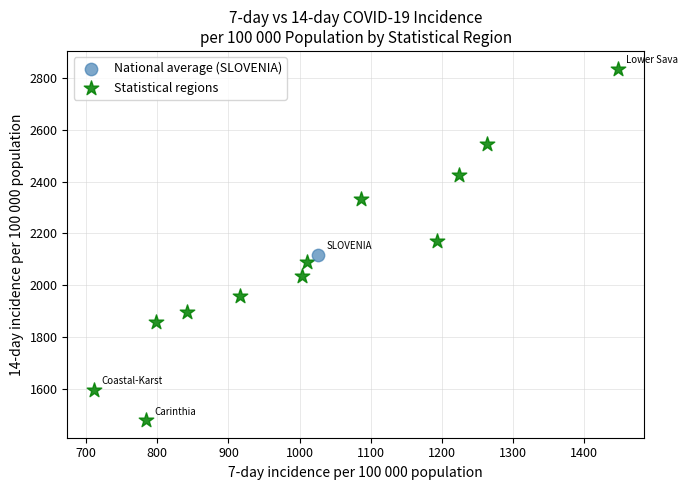

What are all the series names shown in the legend?

National average (SLOVENIA), Statistical regions